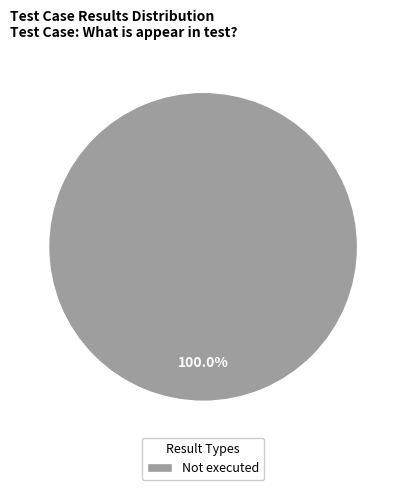

Is there a majority slice in this chart?

Yes